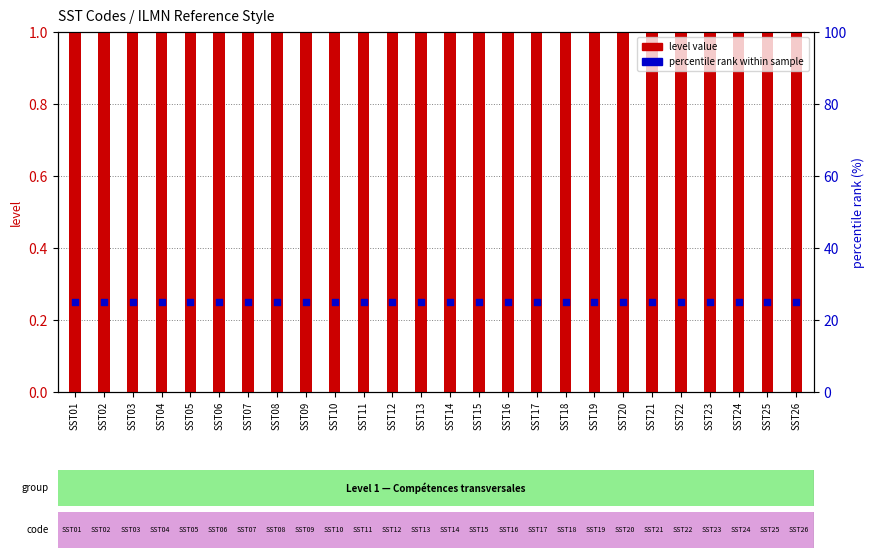

What is the total value across all series at SST25?

26